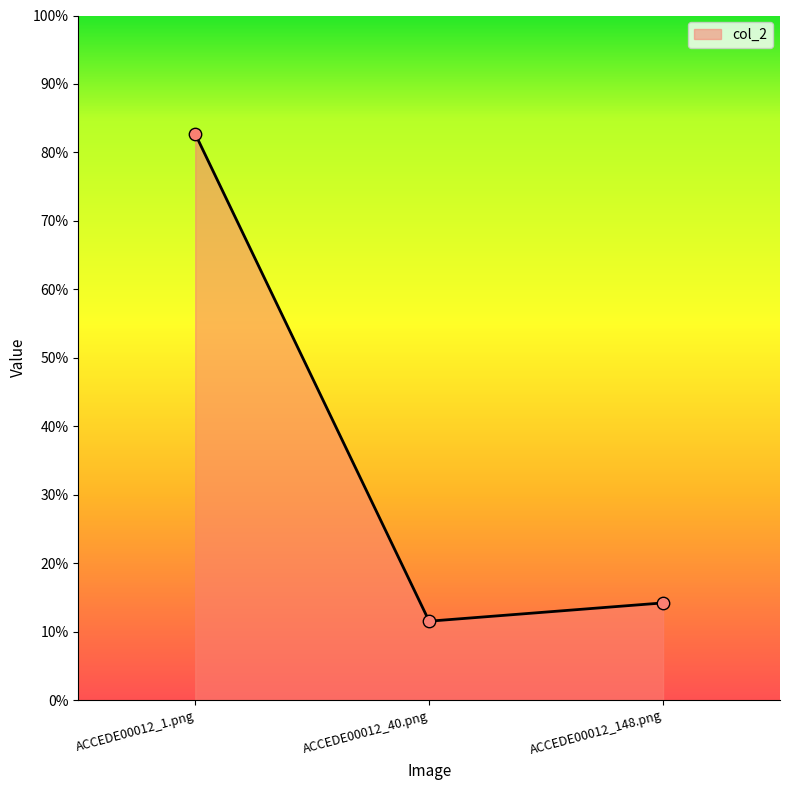

Which has a higher value, ACCEDE00012_1.png or ACCEDE00012_40.png?

ACCEDE00012_1.png